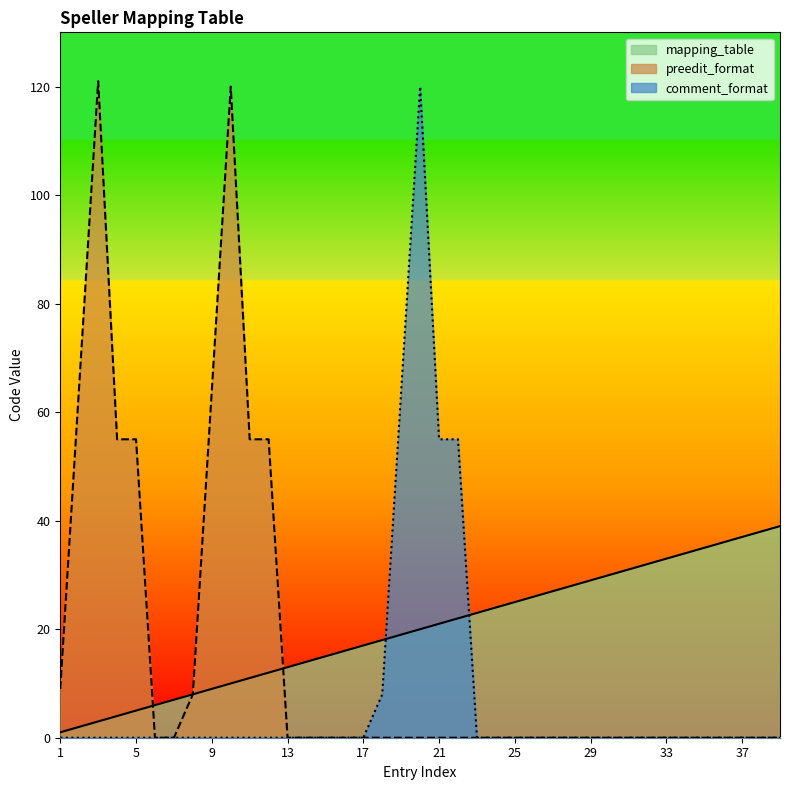

What is the maximum value for comment_format?

120